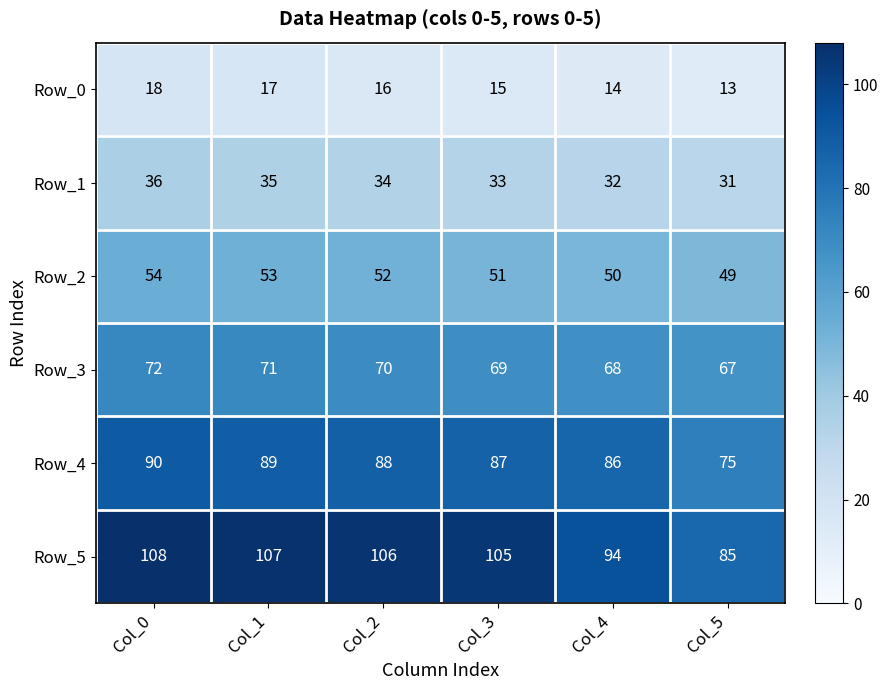

How many distinct data groups are displayed?

6